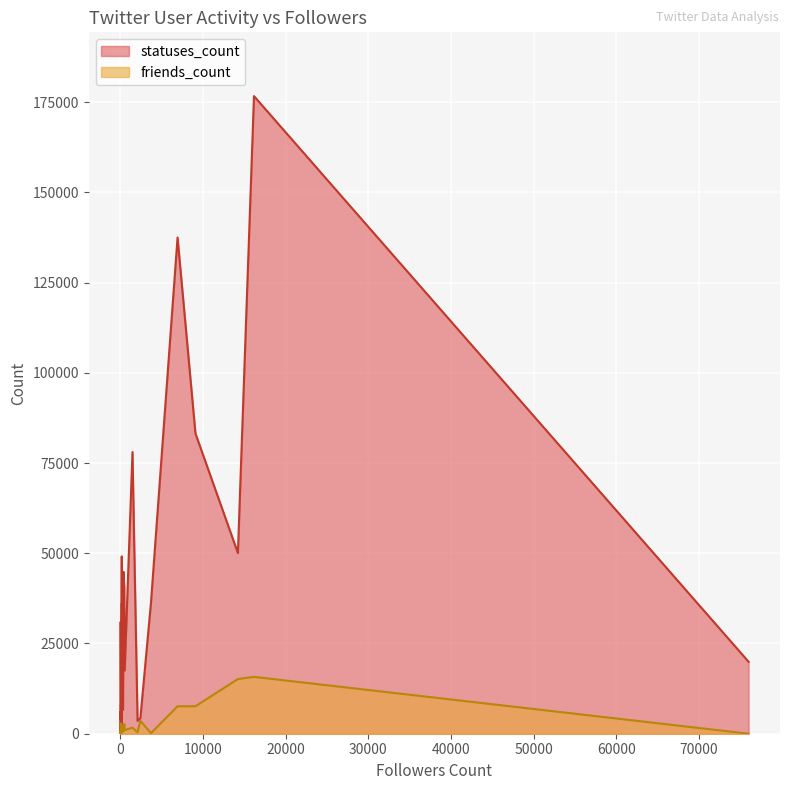

Rank the categories by friends_count value from highest to lowest.

16186, 14241, 9108, 6942, 2446, 120, 499, 165, 92, 1491, 200, 417, 547, 162, 36, 448, 346, 60, 195, 219, 2104, 87, 216, 15, 54, 53, 3727, 100, 5, 76009